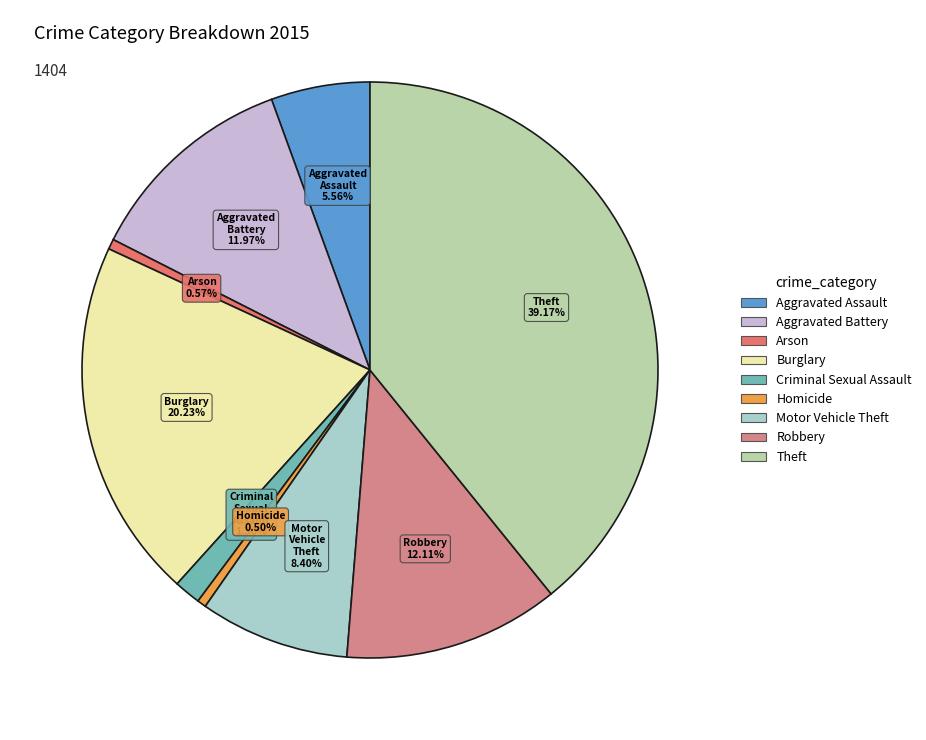

Does Motor Vehicle Theft account for over 50% of the chart?

No